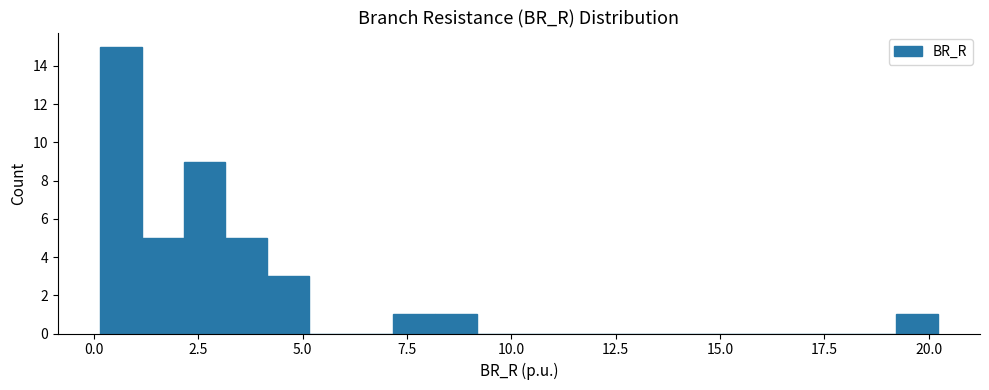

Read against the x-axis, roughly where is the centre of the tallest bar?

0.5